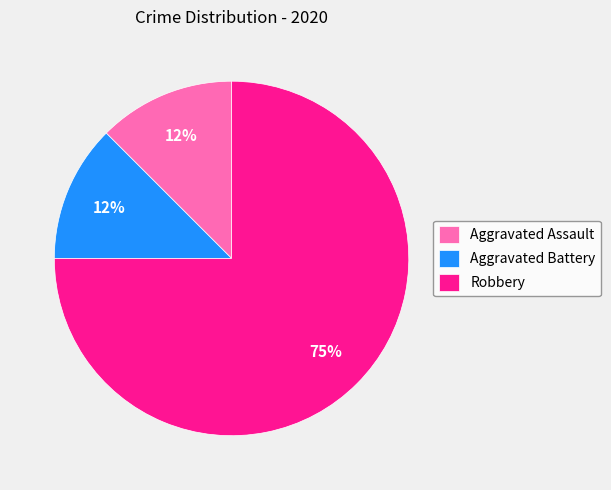

Do Aggravated Battery and Robbery together represent more than half of the pie?

Yes